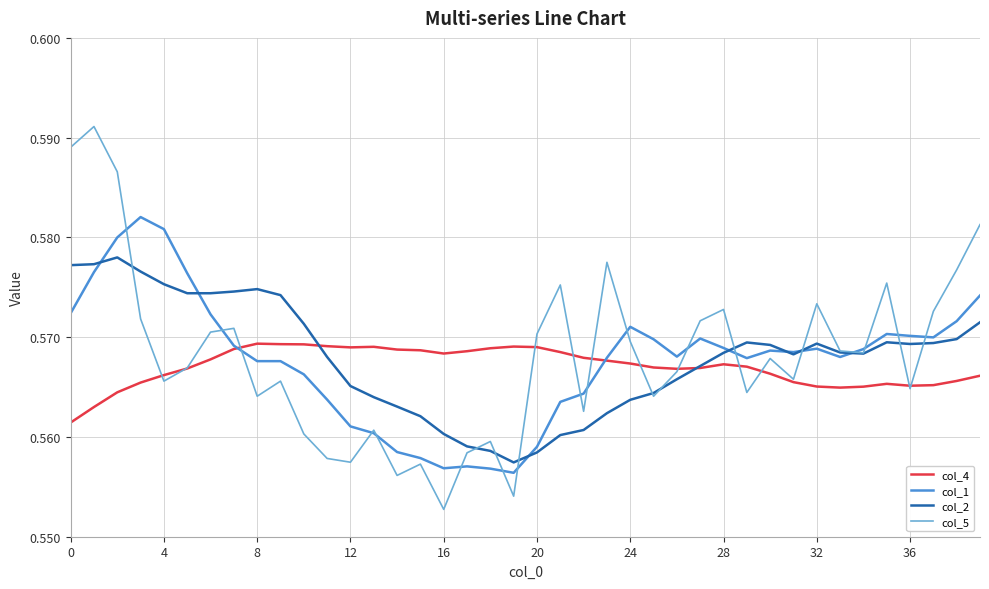

Which series has the widest spread of values?

col_5